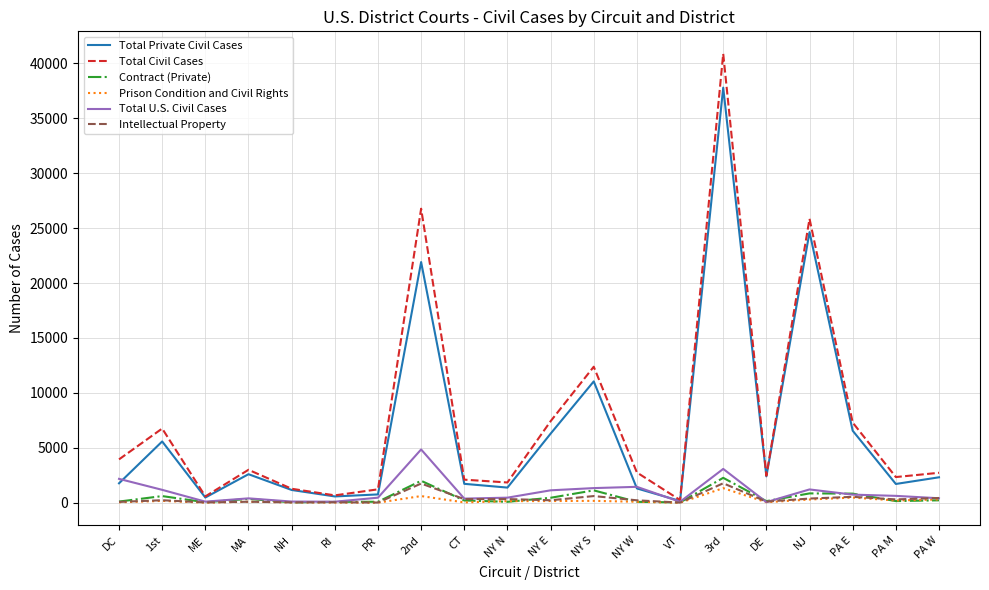

The Total Civil Cases series shows 3950 at DC. True or false?

True